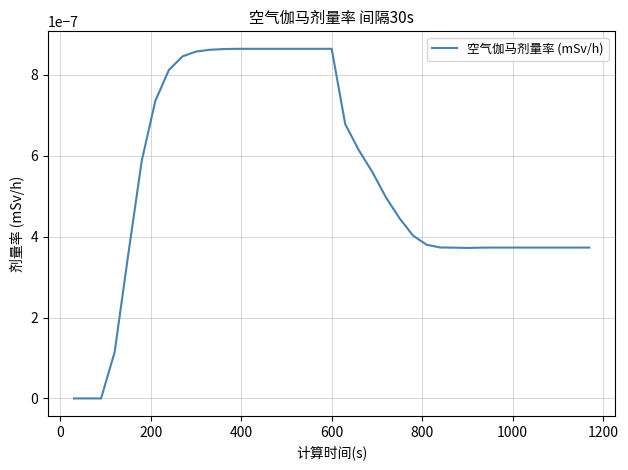

Is this an area chart (filled region under the line)?

No